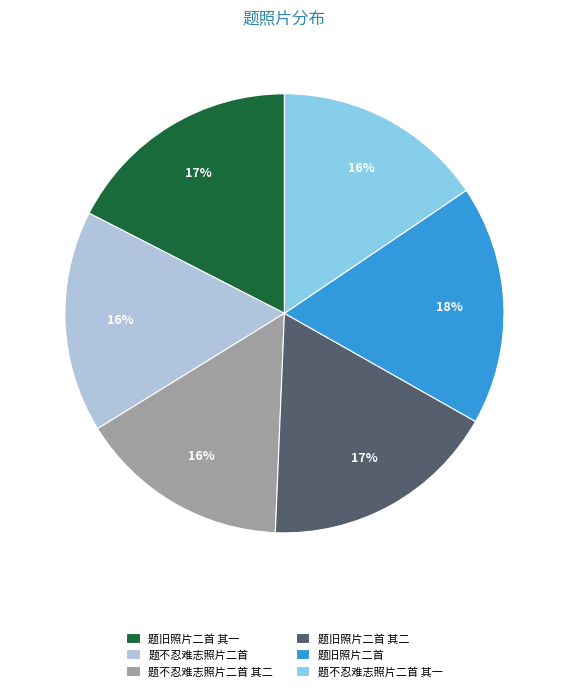

What is the ratio of the value at 题不忍难志照片二首 其一 to the value at 题旧照片二首 其二?

0.9